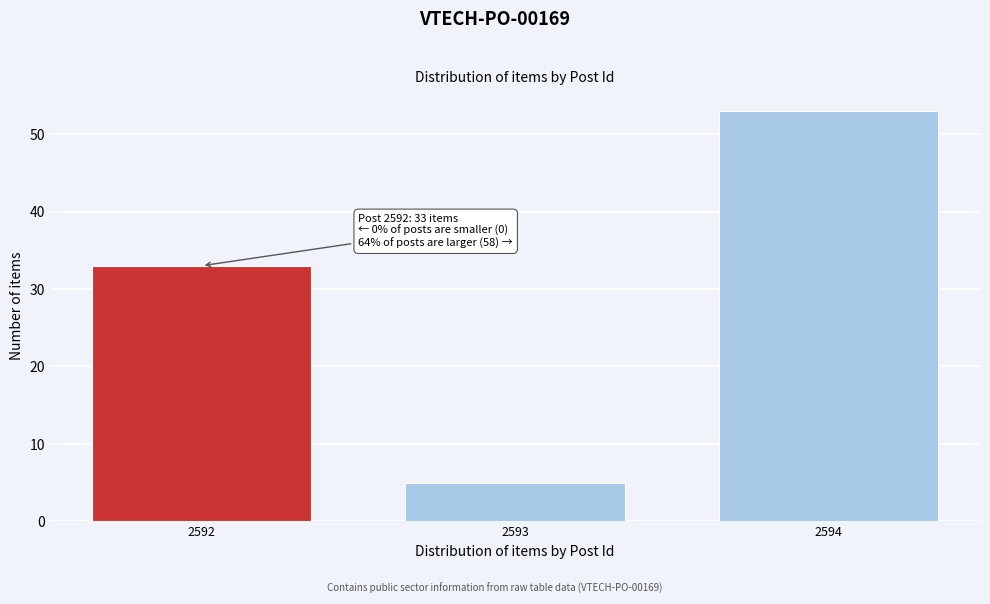

Reading right to left, list all the values displayed in this chart.

53	5	33